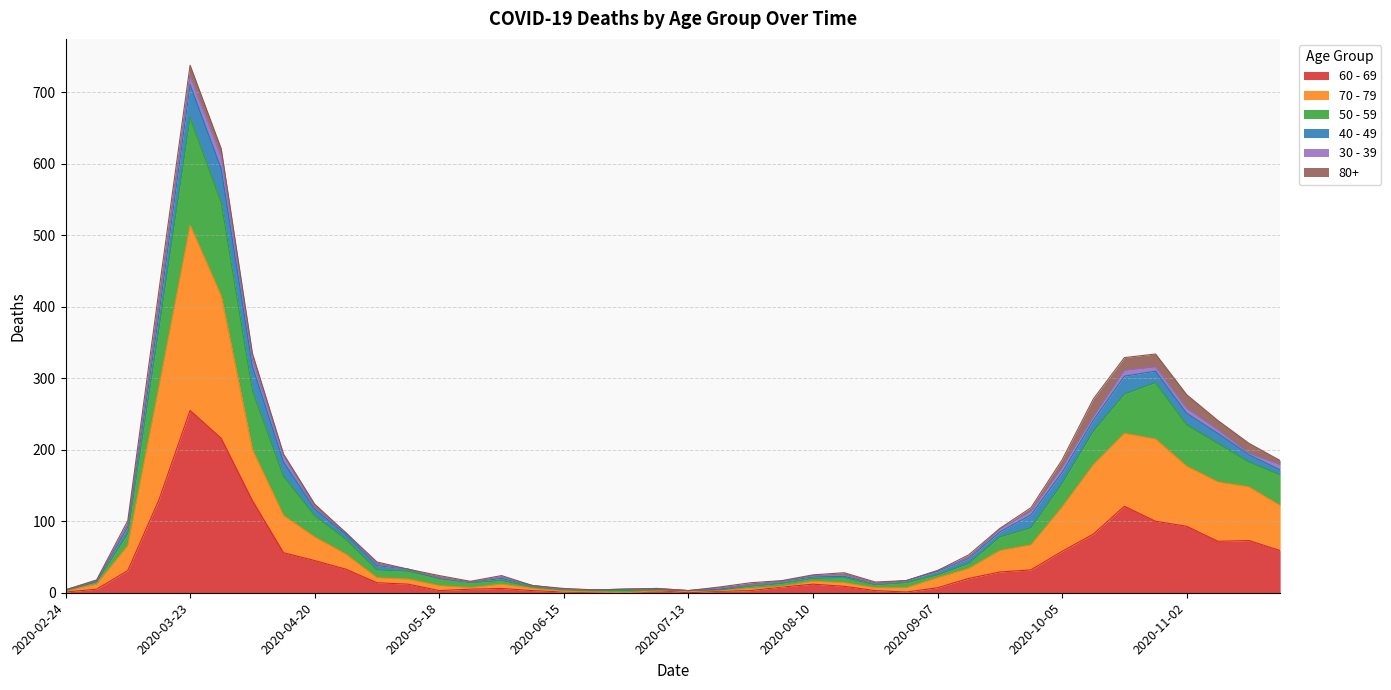

Where does the 70 - 79 series first go above 21?

2020-03-09